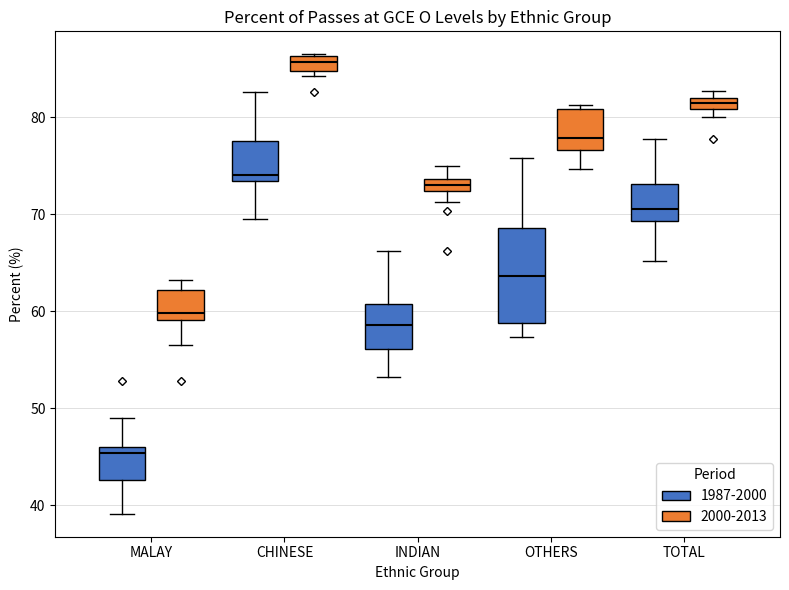

Comparing the boxes themselves (not the whiskers), which one is the tallest?

OTHERS (1987-2000)